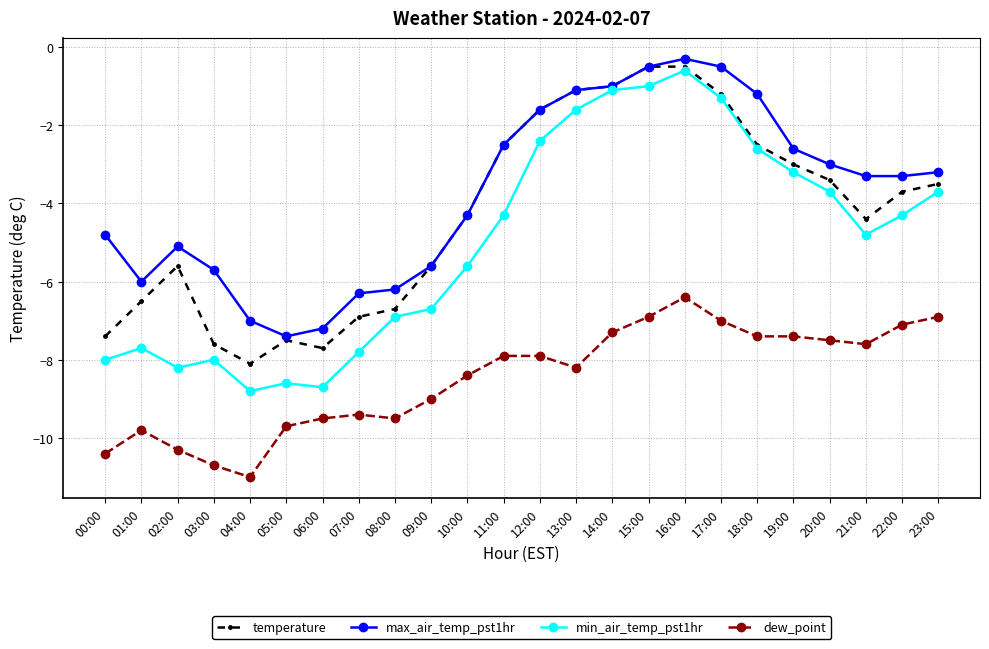

At which label does max_air_temp_pst1hr reach its minimum?

05:00